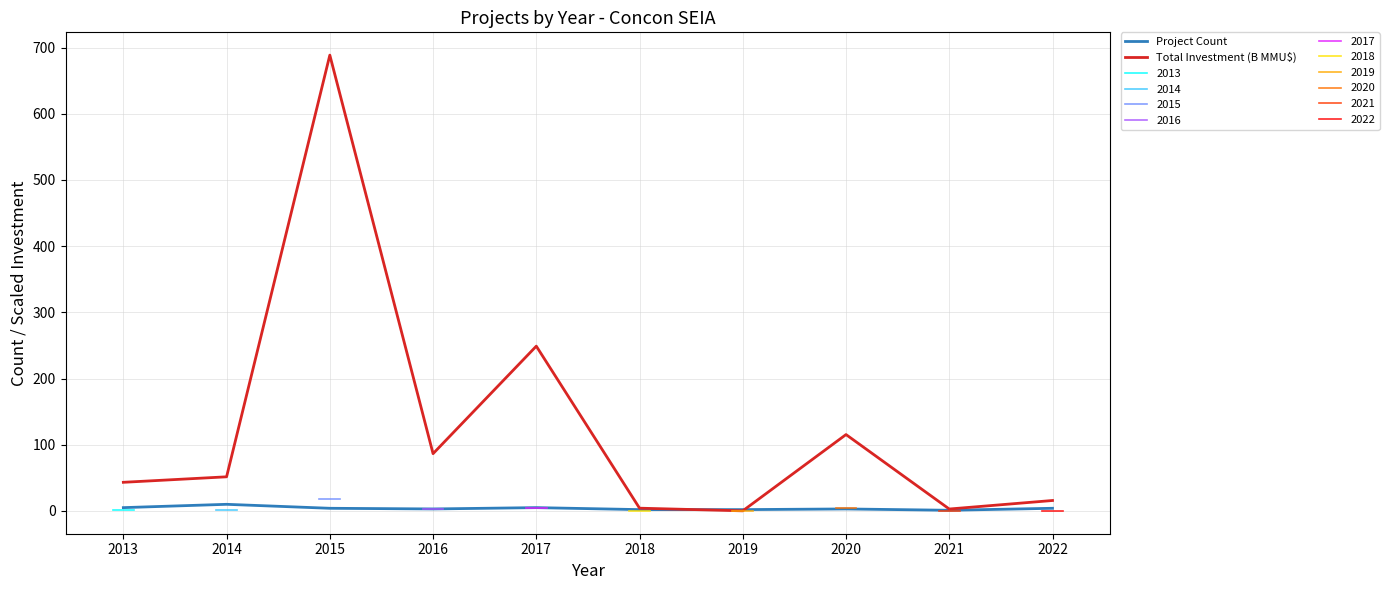

Which series has the largest total across all categories?

Total Investment (B MMU$)